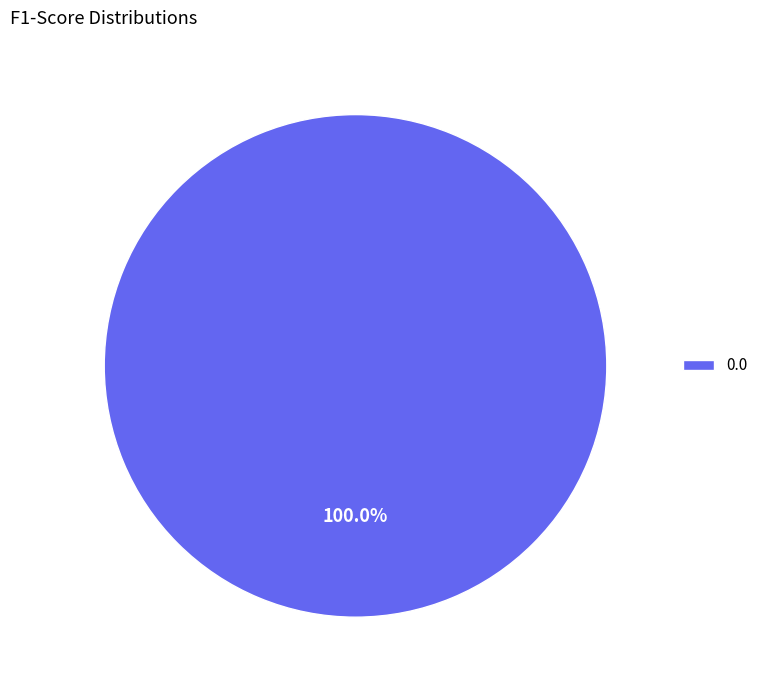

Is 0.0 the majority of the pie?

Yes